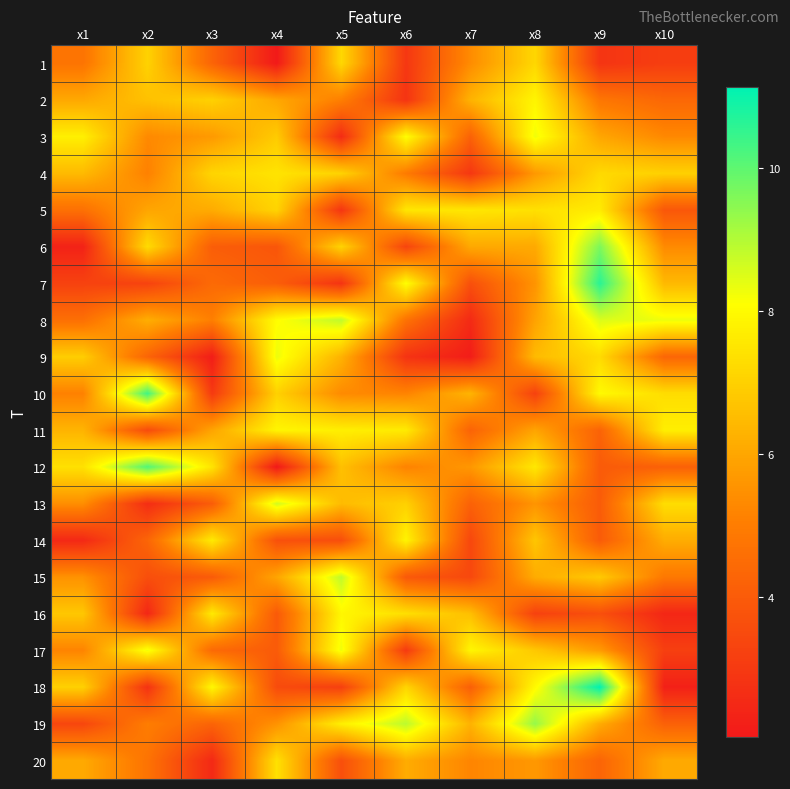

Which series has the largest total across all categories?

8